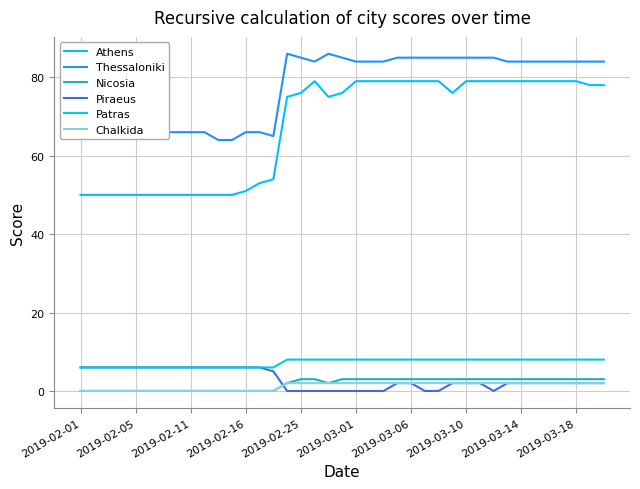

Which series has the widest spread of values?

Athens